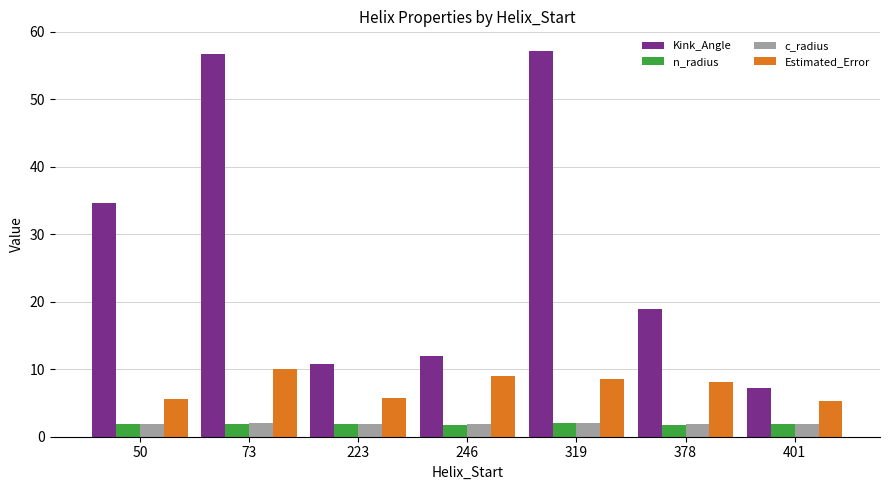

Is it true that n_radius equals 1.9 at 50?

True